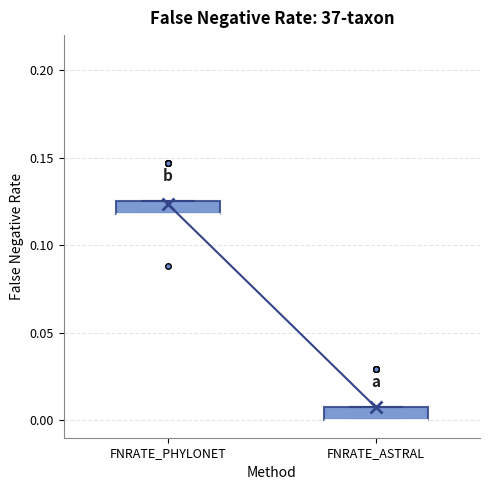

Where is the upper edge of the box for FNRATE_PHYLONET on the y-axis? The values are not printed on the chart, so give them approximately, as read against the axis.

0.125